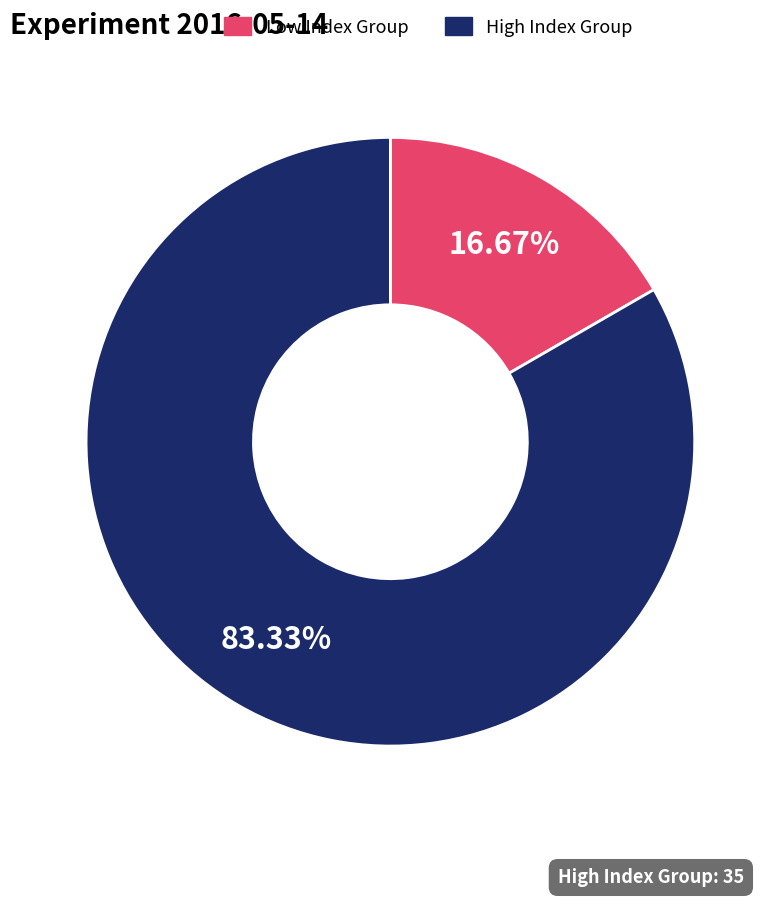

Does any single category account for the majority?

Yes